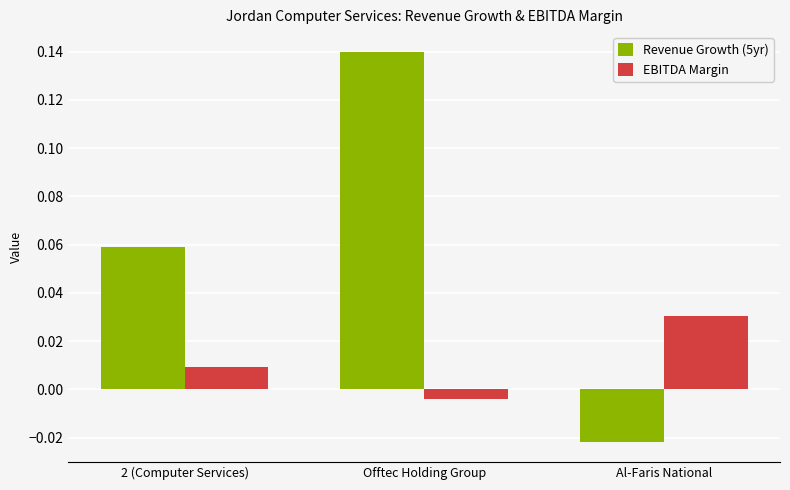

Is it true that Revenue Growth (5yr) equals 0.2 at Offtec Holding Group?

False